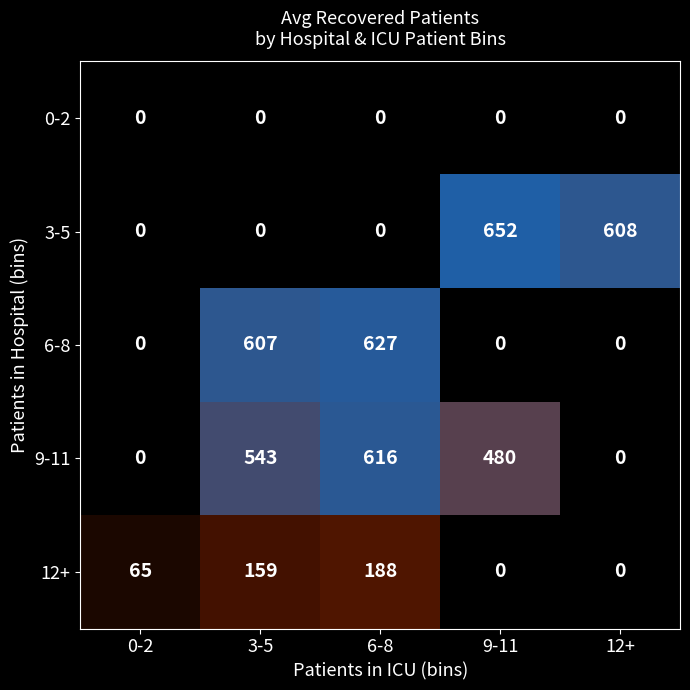

Which series has the largest range (max minus min)?

3-5